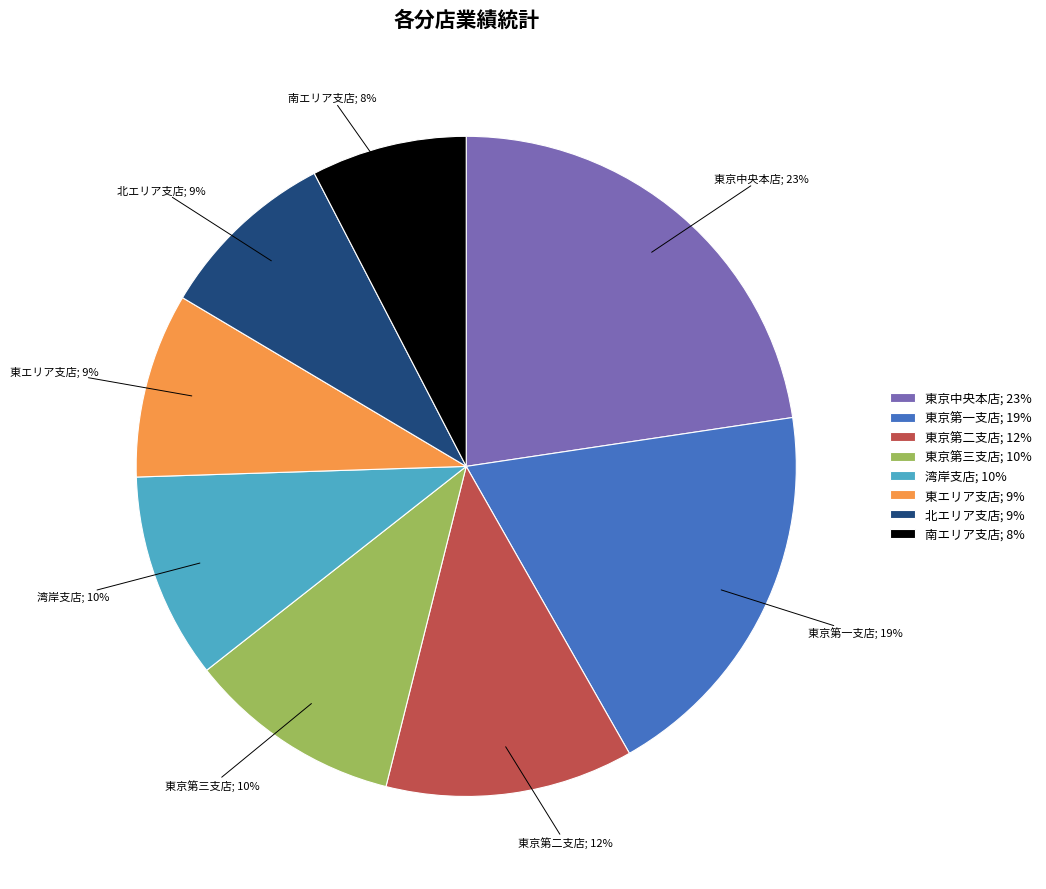

To the nearest percent, what is the average slice percentage?

12%